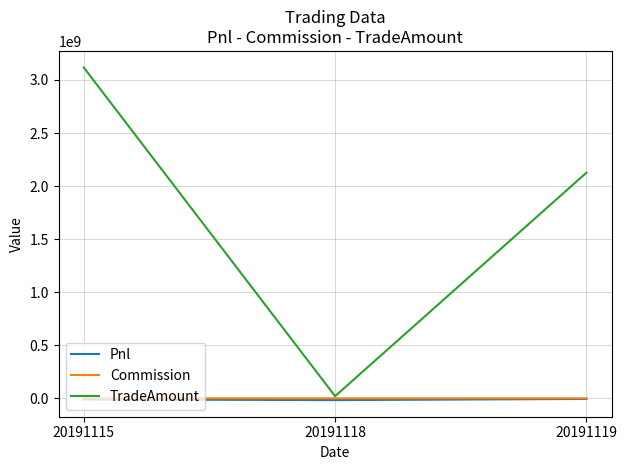

What is the maximum value for Commission?

147285.1